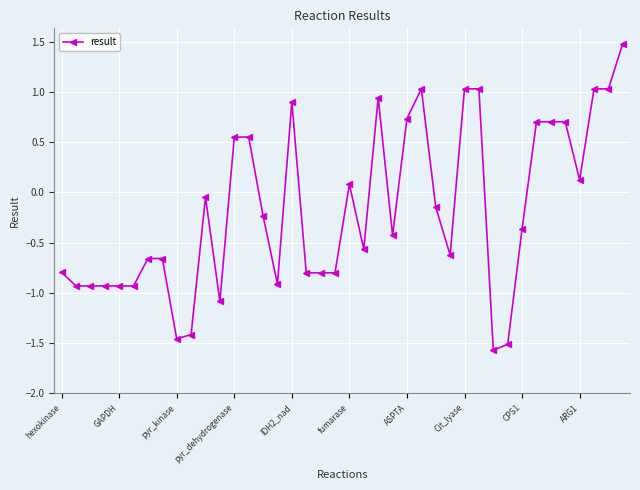

Count the number of values greater than 0.

16